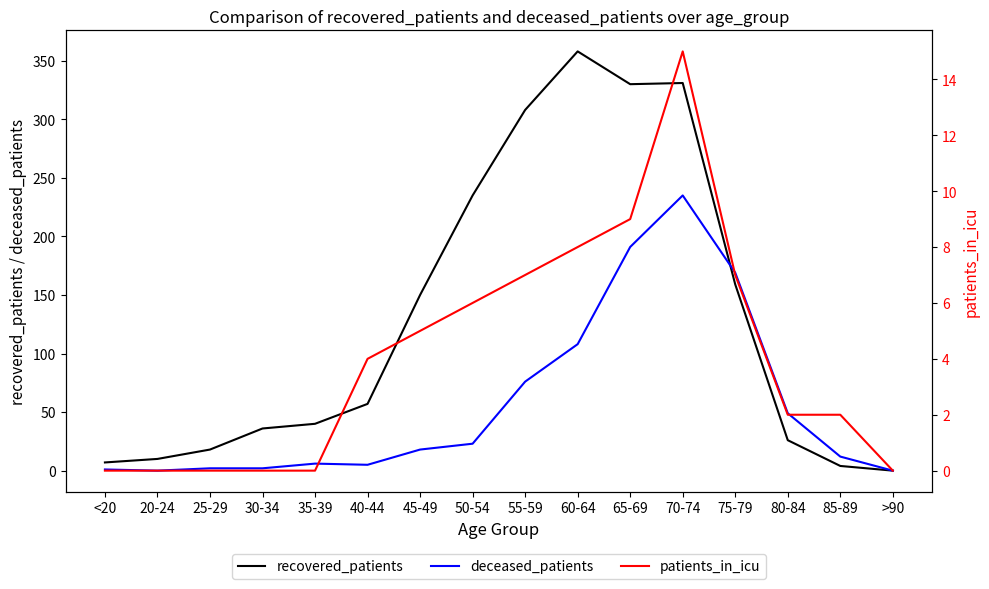

What is the label of the 2nd point from the right?

85-89